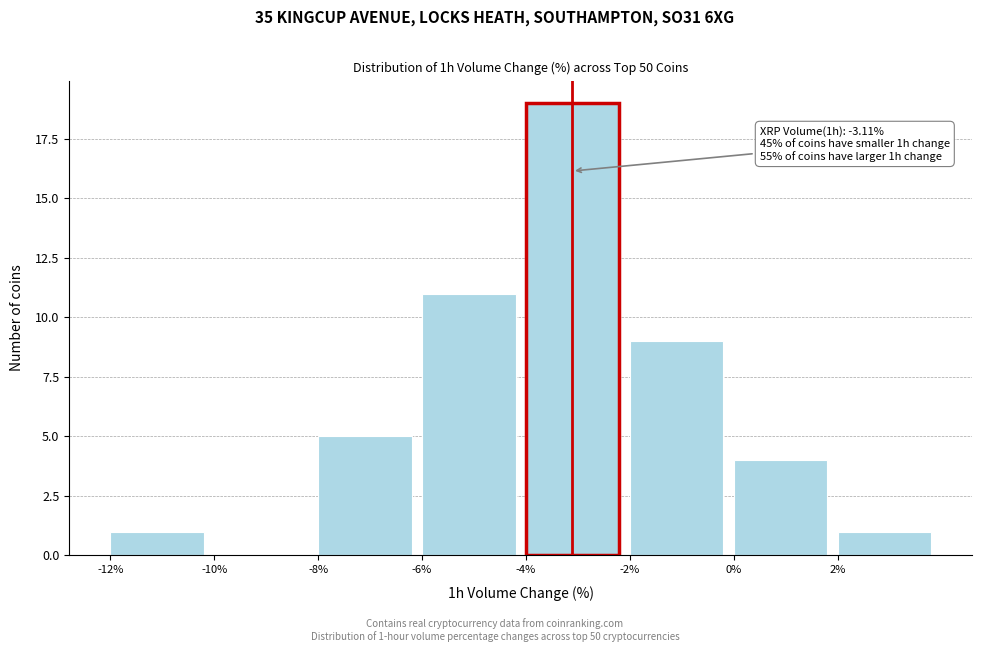

Over which range of the x-axis is the bar tallest?

-4 to -2